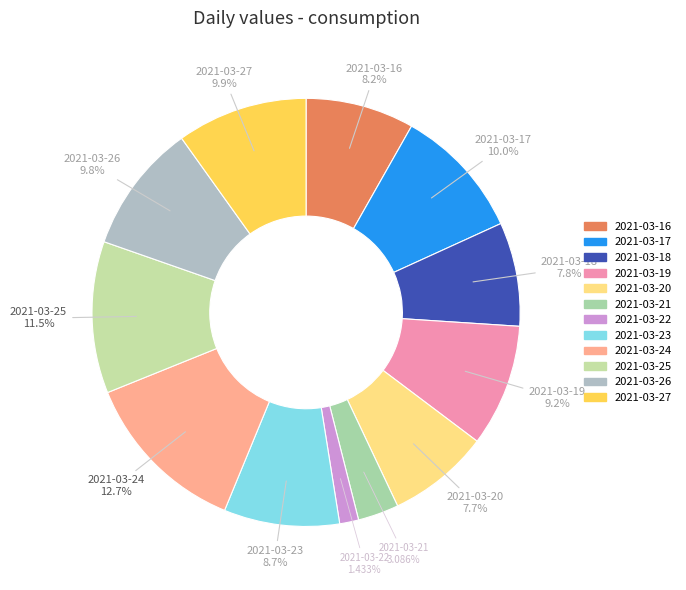

Do 2021-03-22 and 2021-03-19 together represent more than half of the pie?

No